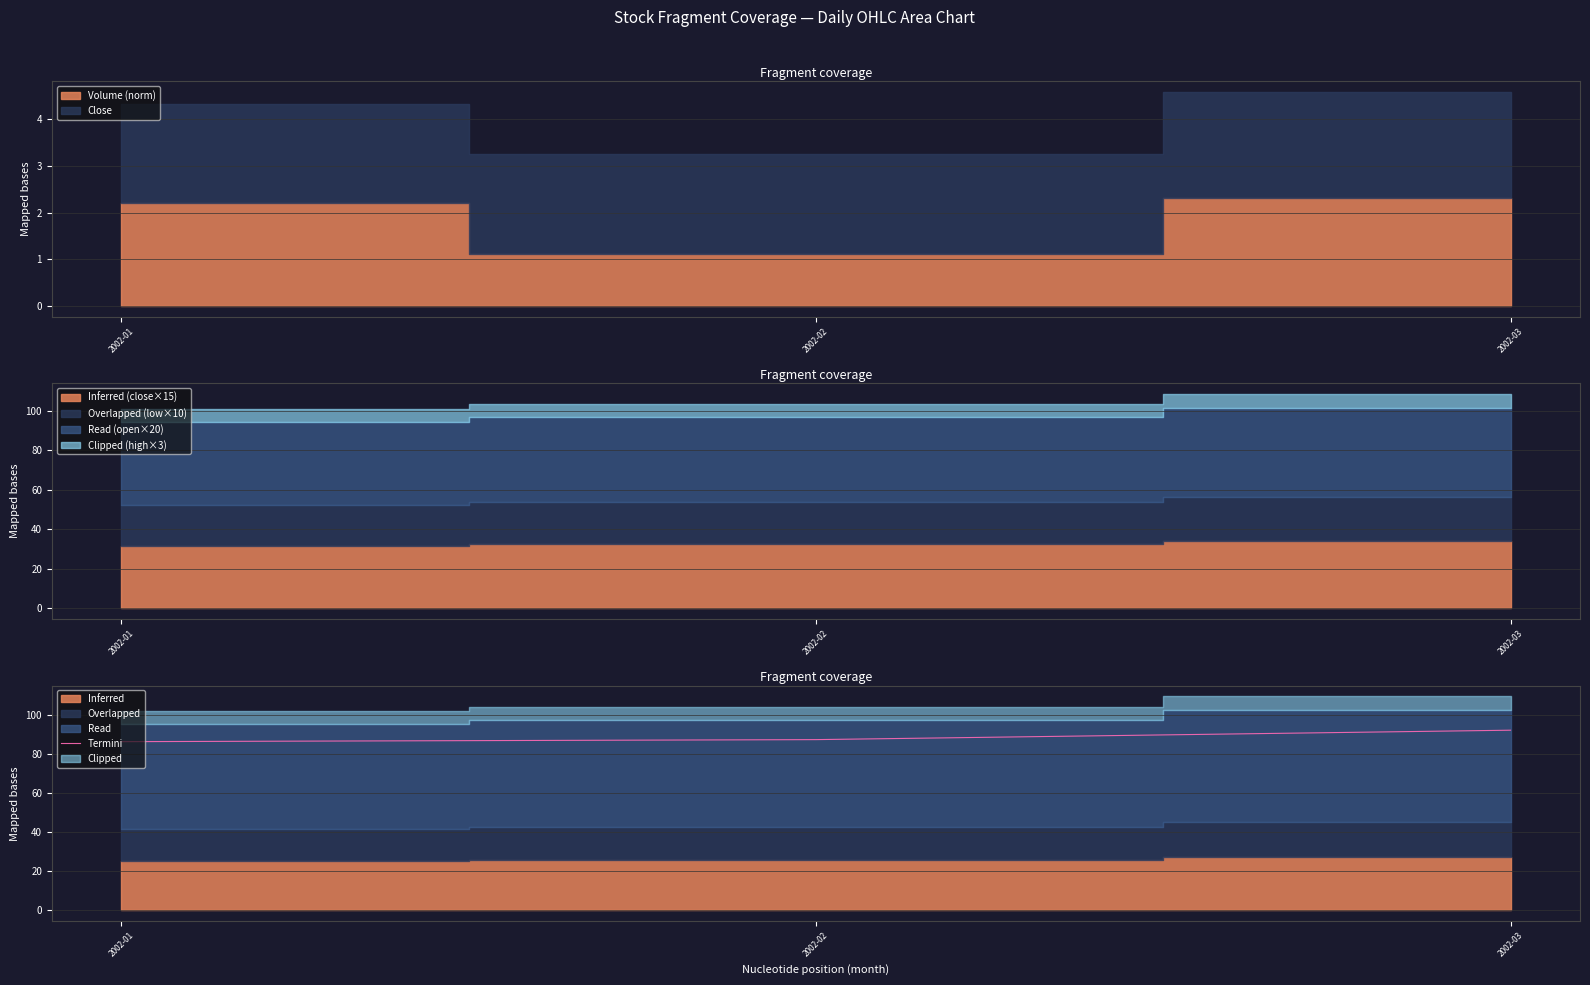

The chart shows a value of 48.0 at 2002-02. True or false?

False